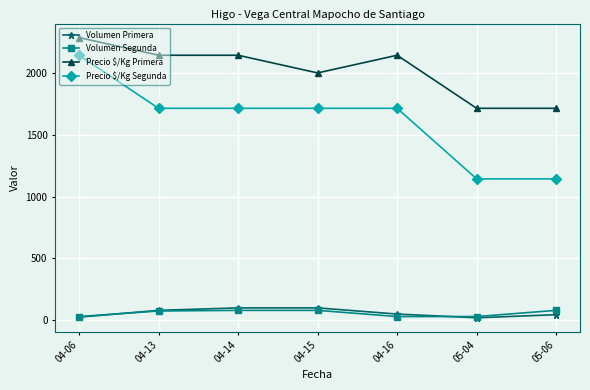

The Volumen Primera series shows 100 at 04-15. True or false?

True